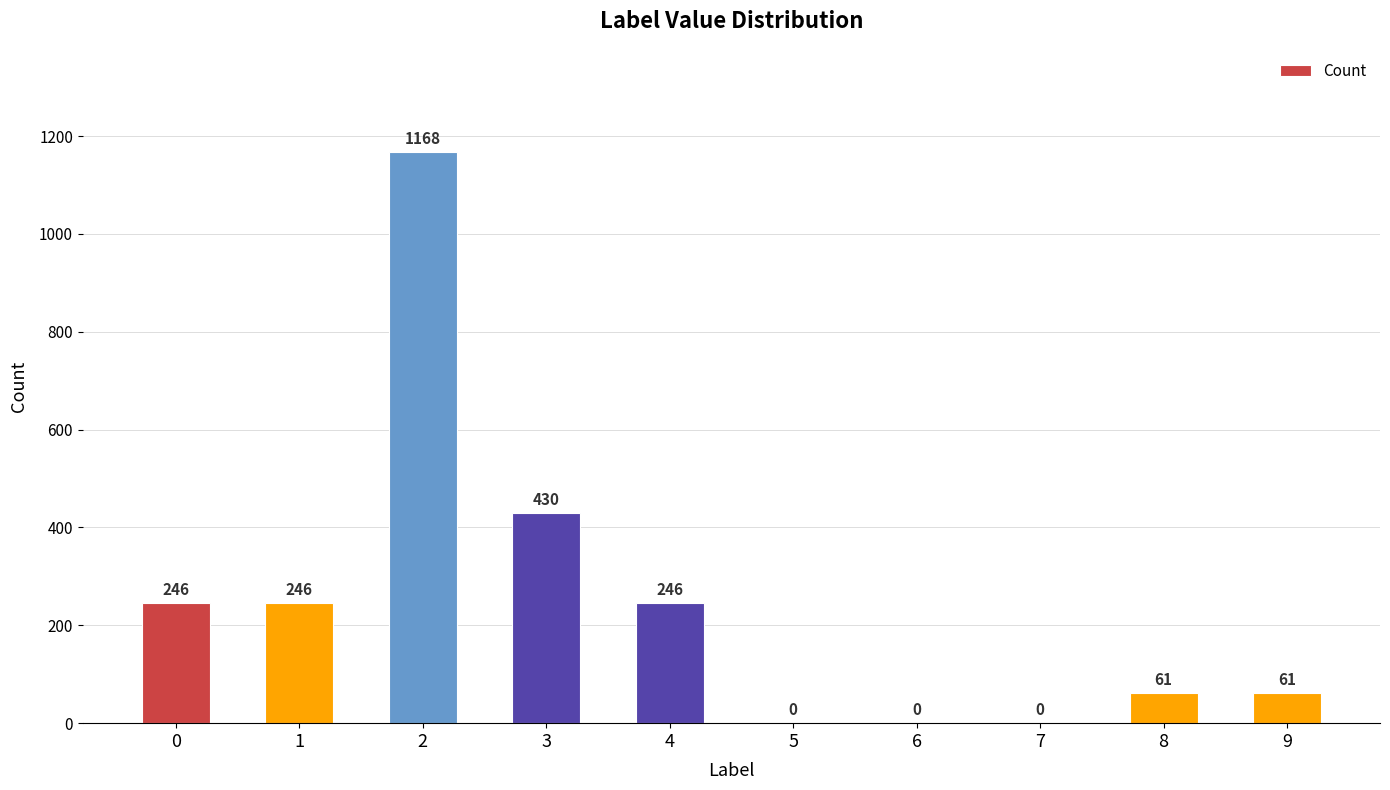

What is the sum of all values?

2458